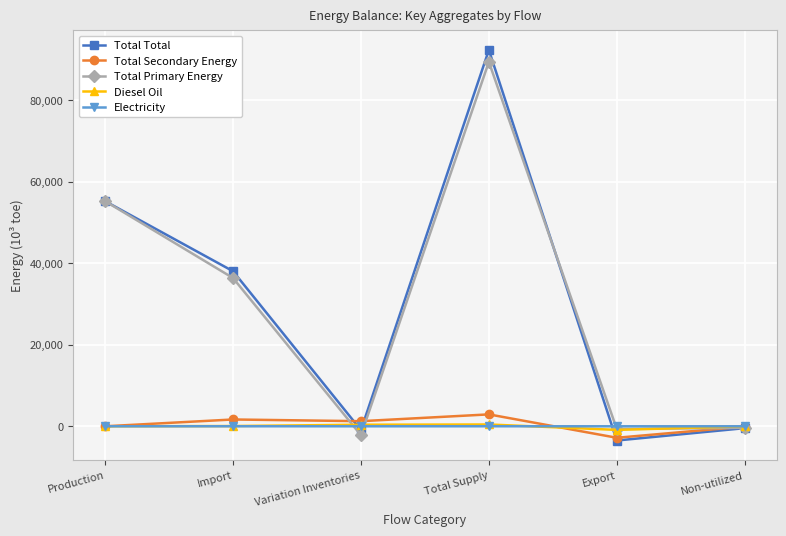

What is the greatest value displayed?

92314.6